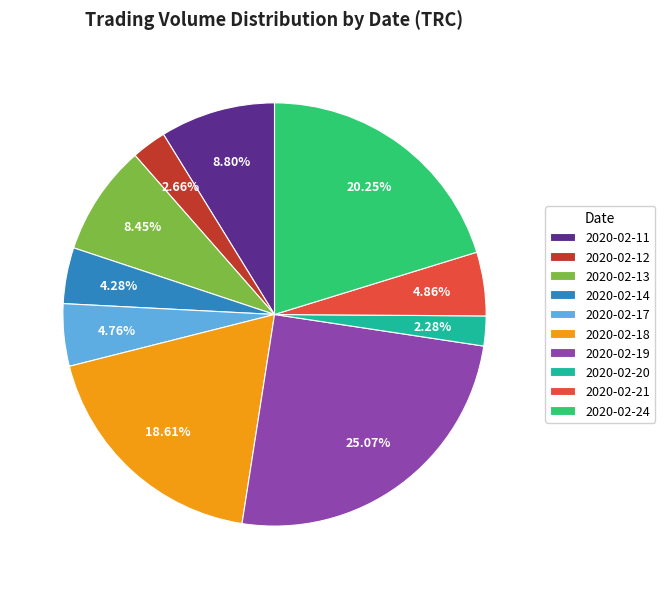

The 2020-02-12 slice represents 3% of the pie. True or false?

True